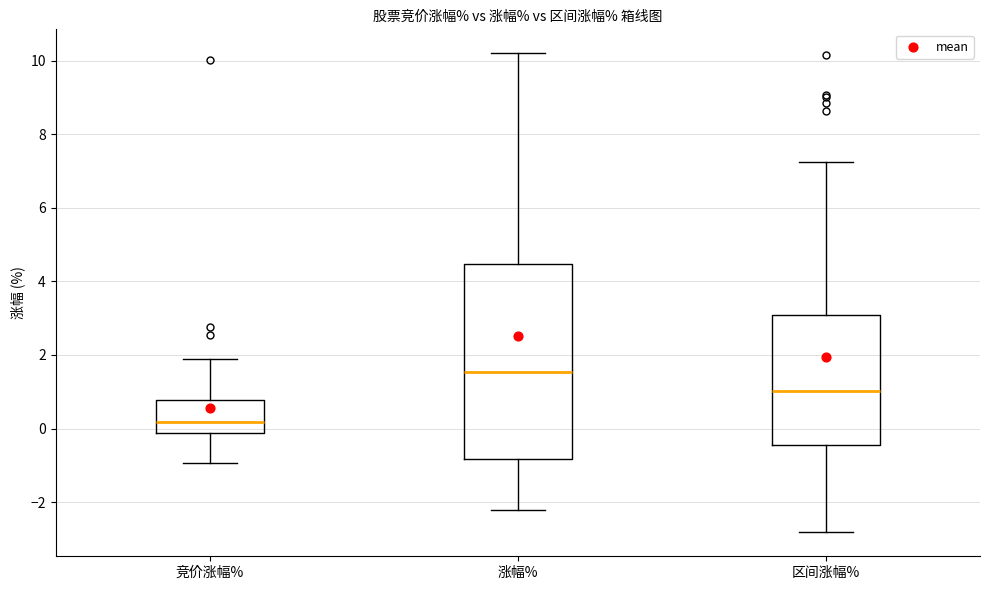

Which box's median line is the highest?

涨幅%